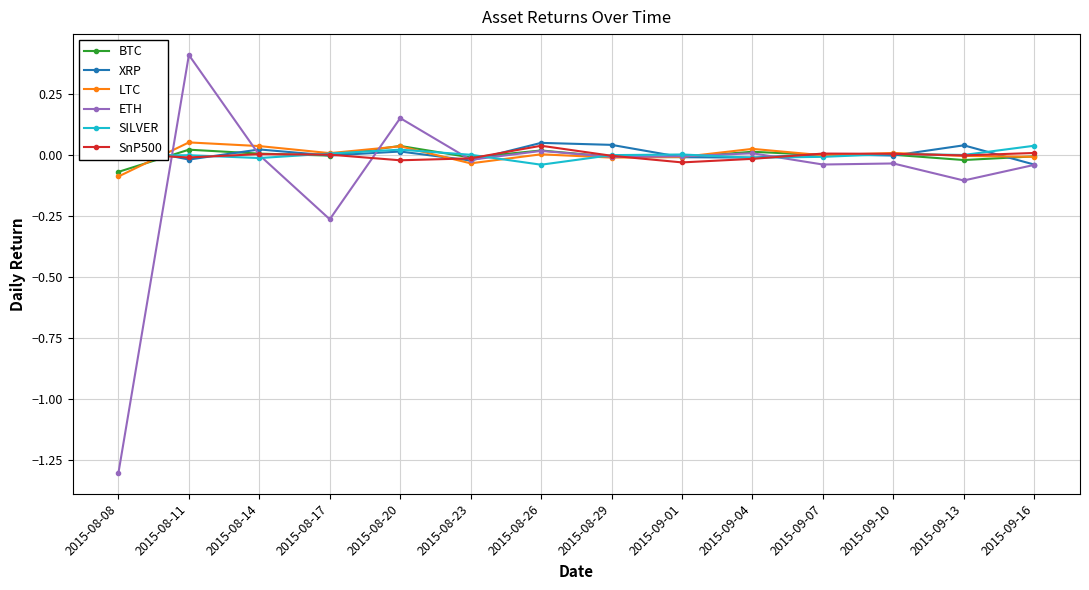

Between which two adjacent categories do ETH and BTC first intersect?

2015-08-08 and 2015-08-11